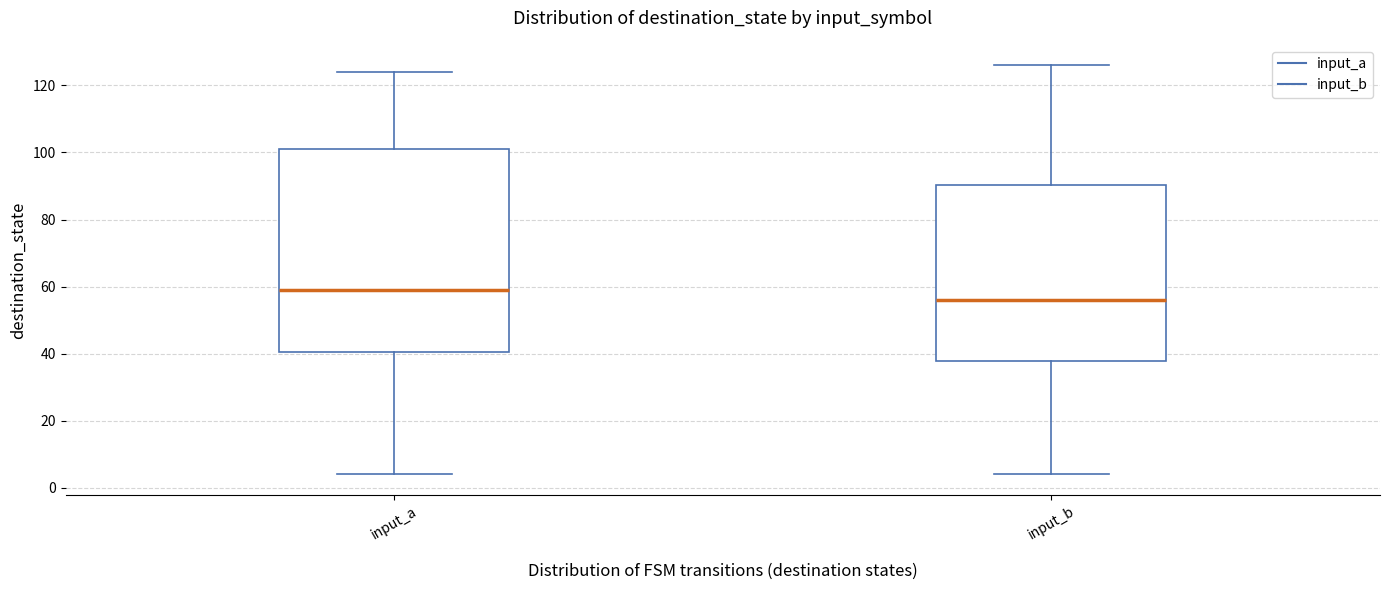

Reading left to right, transcribe this box plot: for each box, give where its median line is, the range the box spans, and where its two whiskers end, as read against the y-axis. The values are not printed on the chart, so give them approximately, as read against the axis.

input_a: median 60, box 40 to 102, whiskers 4 to 124
input_b: median 56, box 38 to 90, whiskers 4 to 126